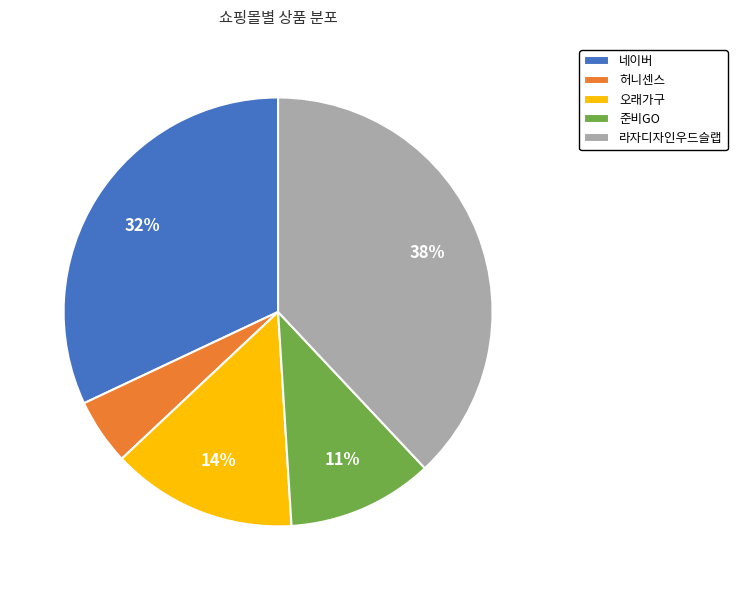

Rank the categories by value from highest to lowest.

라자디자인우드슬랩, 네이버, 오래가구, 준비GO, 허니센스